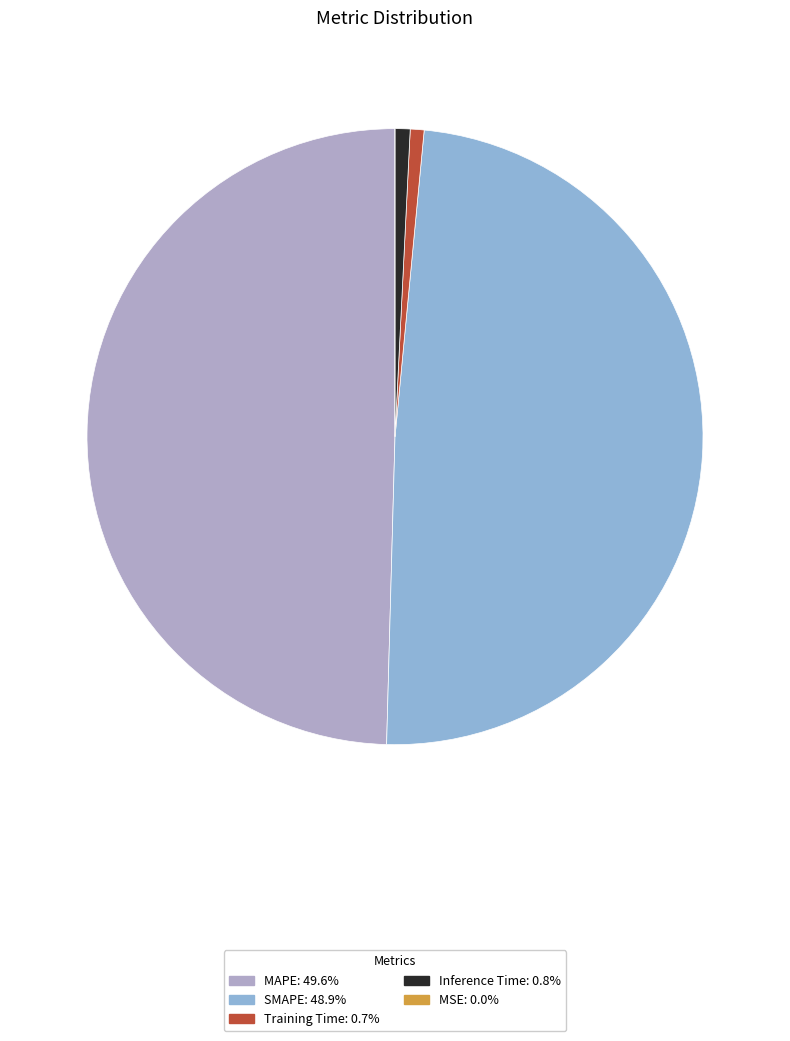

Rank the categories by value from highest to lowest.

MAPE, SMAPE, Inference Time, Training Time, MSE